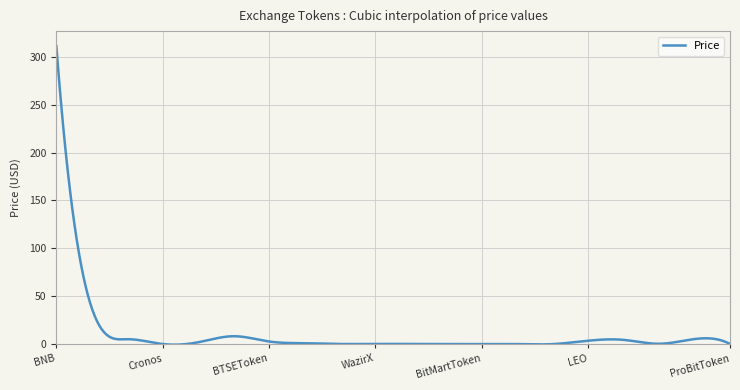

What is the sum of all values?

3111.0